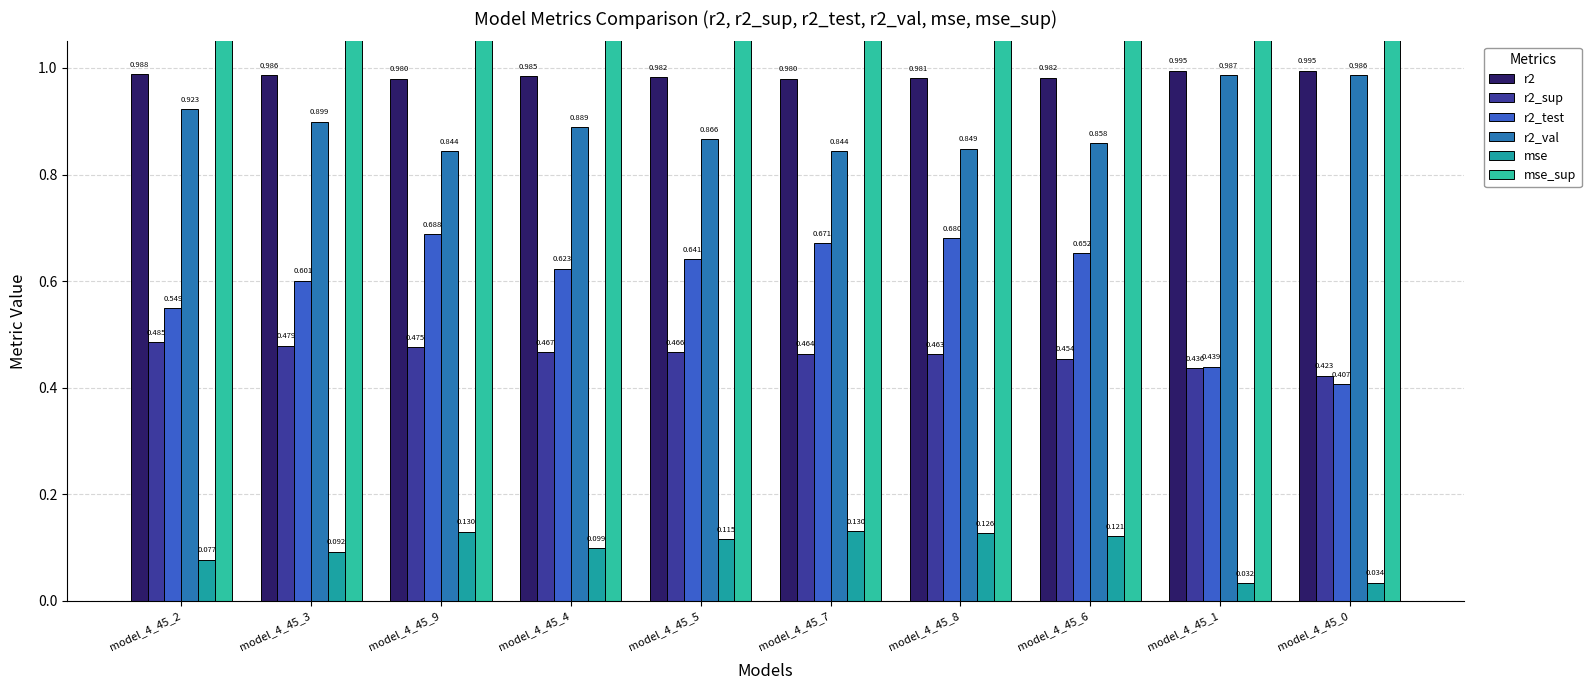

What is the difference between the highest and lowest values at model_4_45_2?

3.4